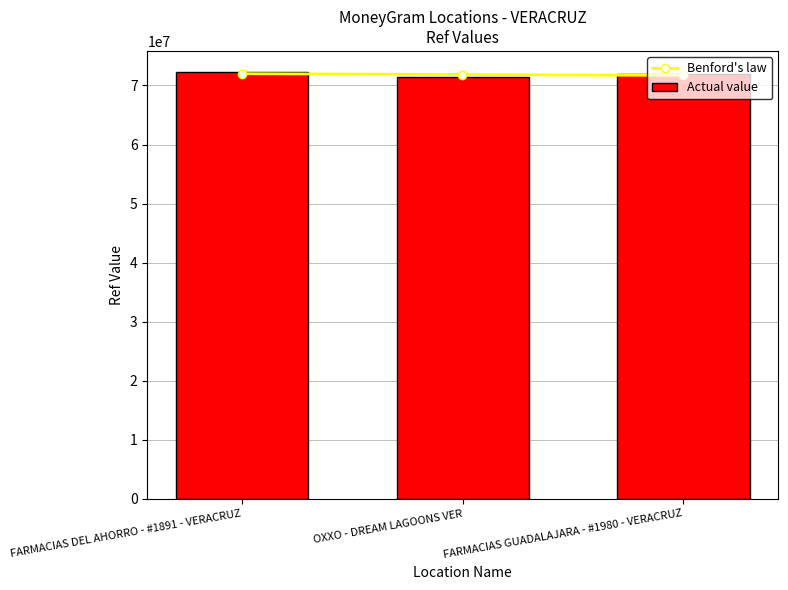

Is it true that the value at FARMACIAS GUADALAJARA - #1980 - VERACRUZ is 113335464?

False